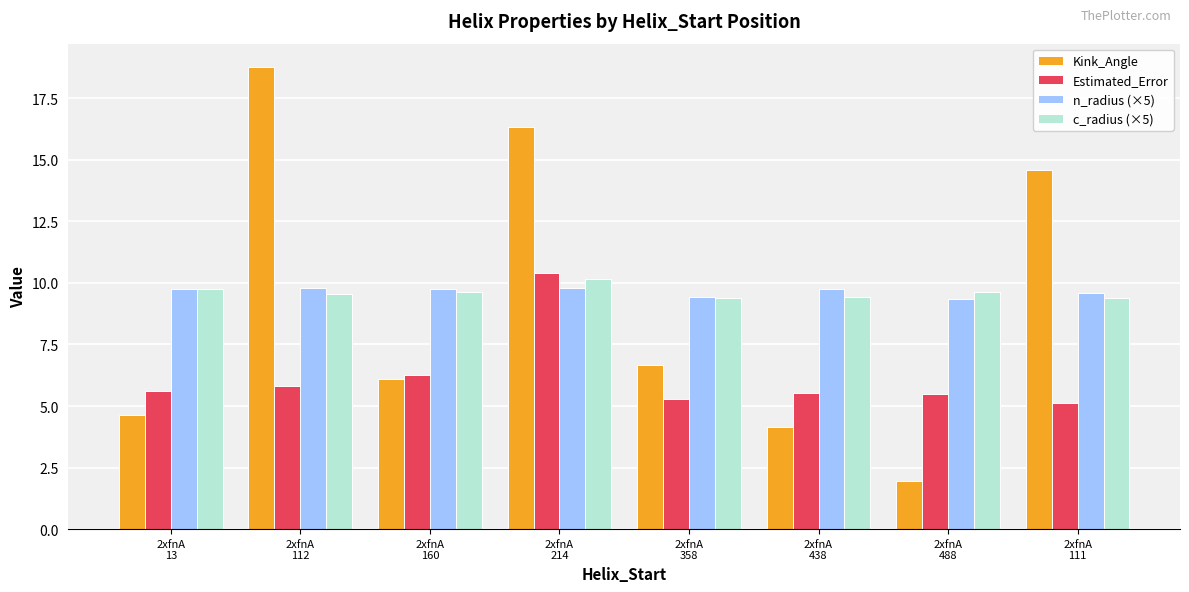

What is the difference between the maximum and minimum values in the Estimated_Error series?

5.3